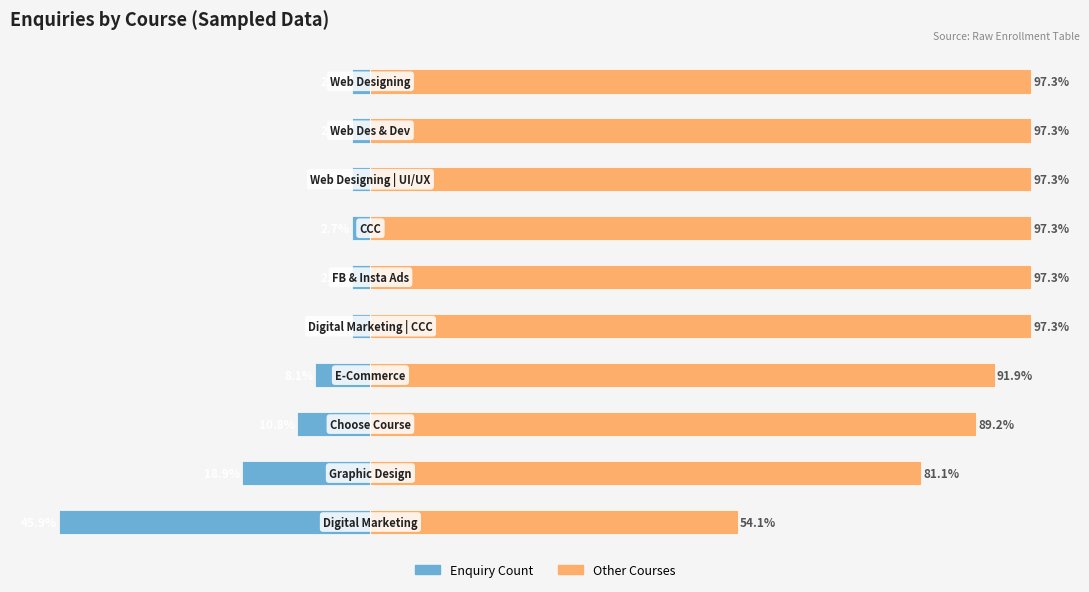

Is it true that Other Courses equals 97.3 at 9?

True